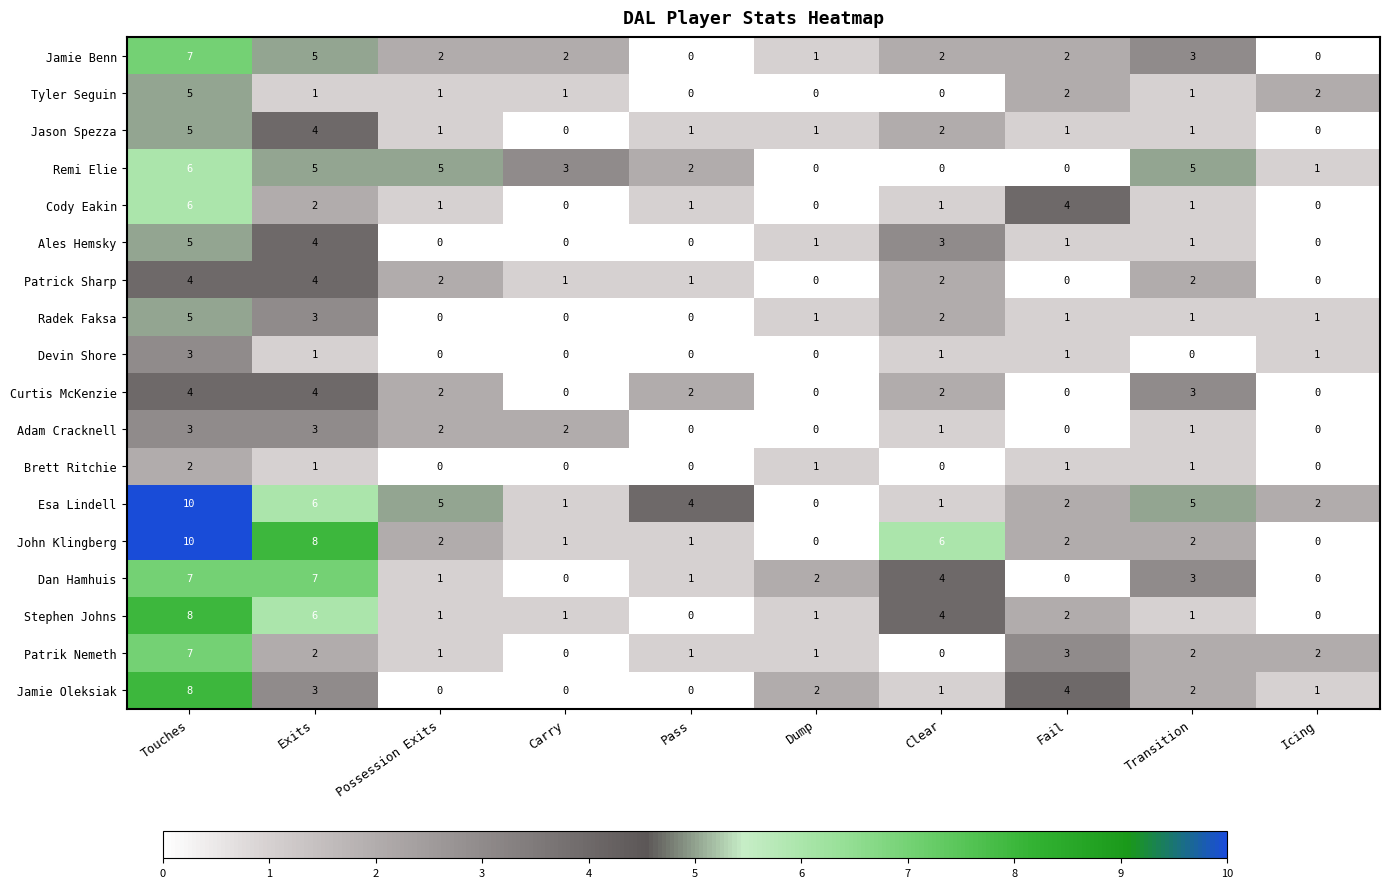

At which label does Dan Hamhuis first exceed 2?

Touches